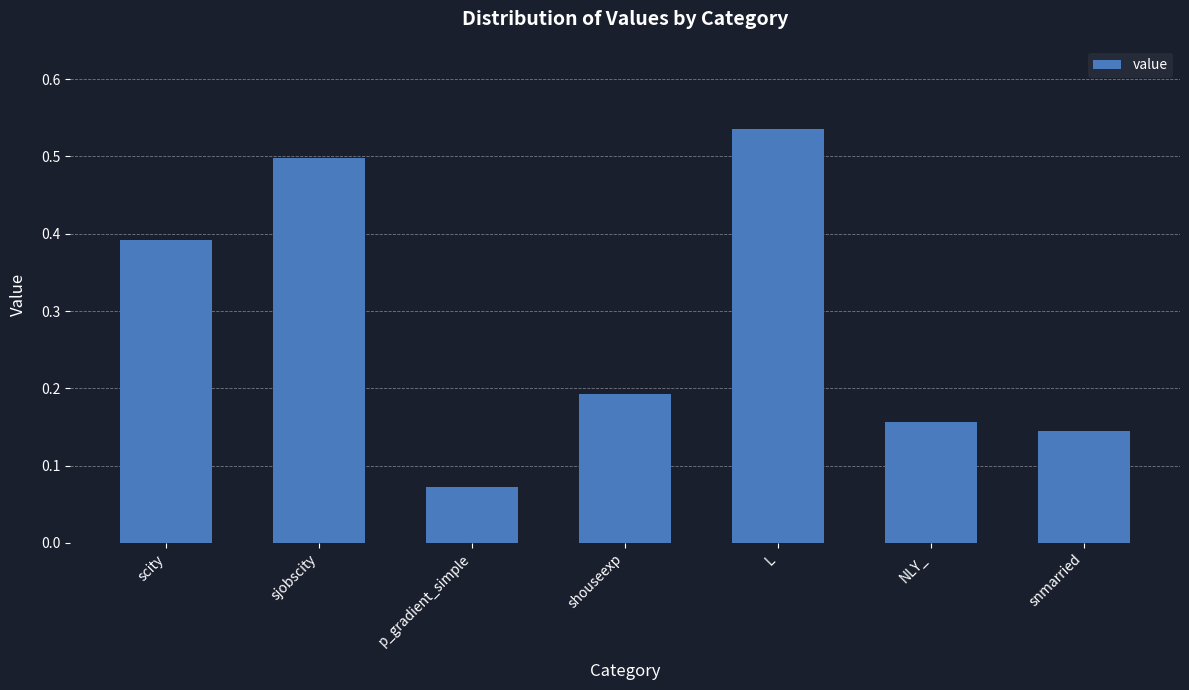

Which category has the highest value across all series?

L